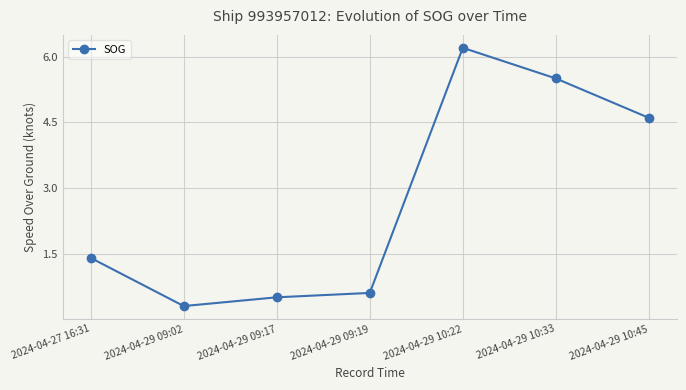

What is the difference between the second highest and minimum values?

5.2